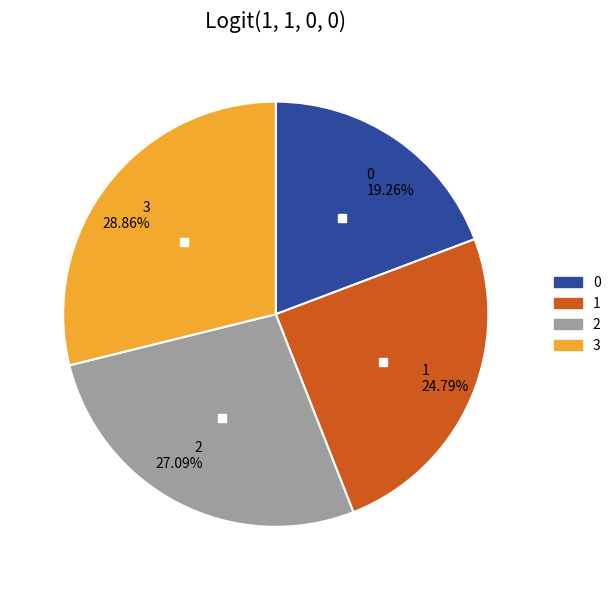

To the nearest percent, what is the difference between the largest and smallest slice percentages?

10%